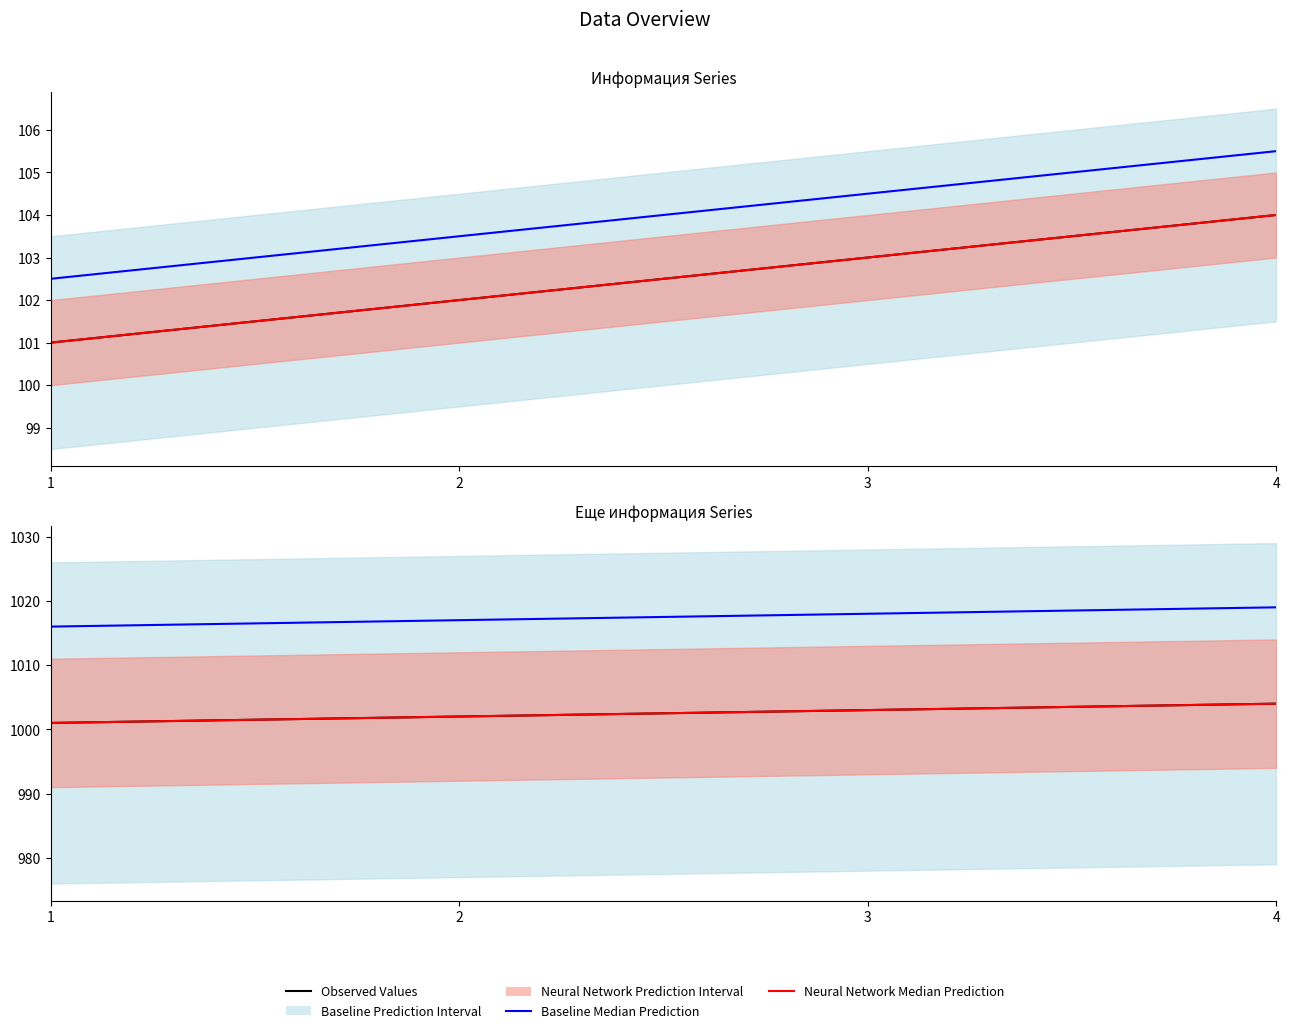

Where is Baseline Median Prediction nearest to the value 1017?

2